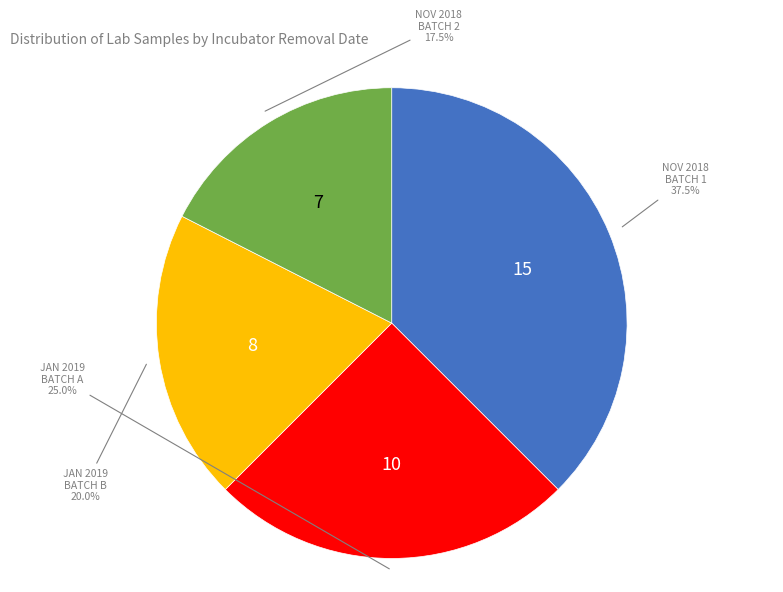

Is there any slice that represents more than half of the pie?

No